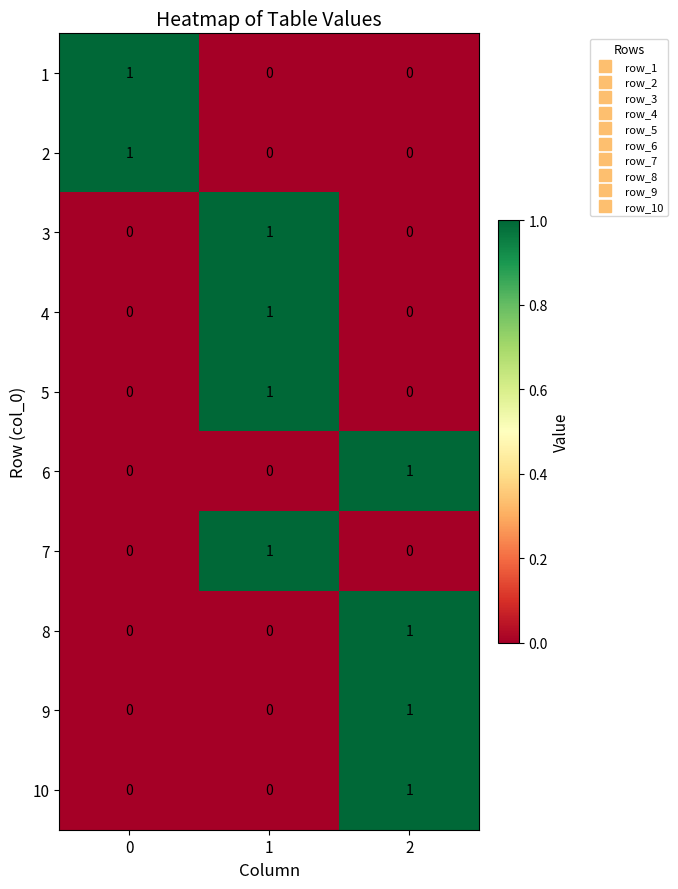

At how many categories does at least one series exceed 0?

3